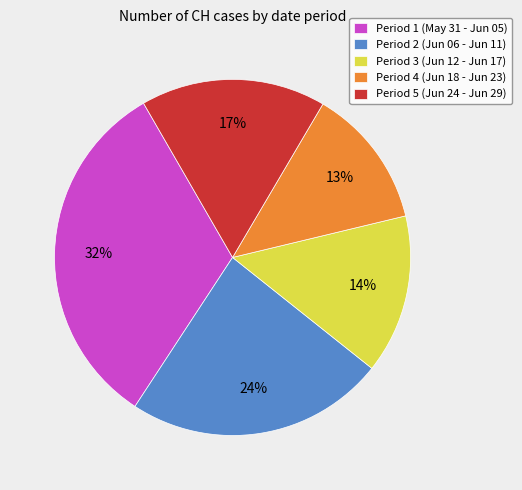

Count the number of slices in the pie.

5